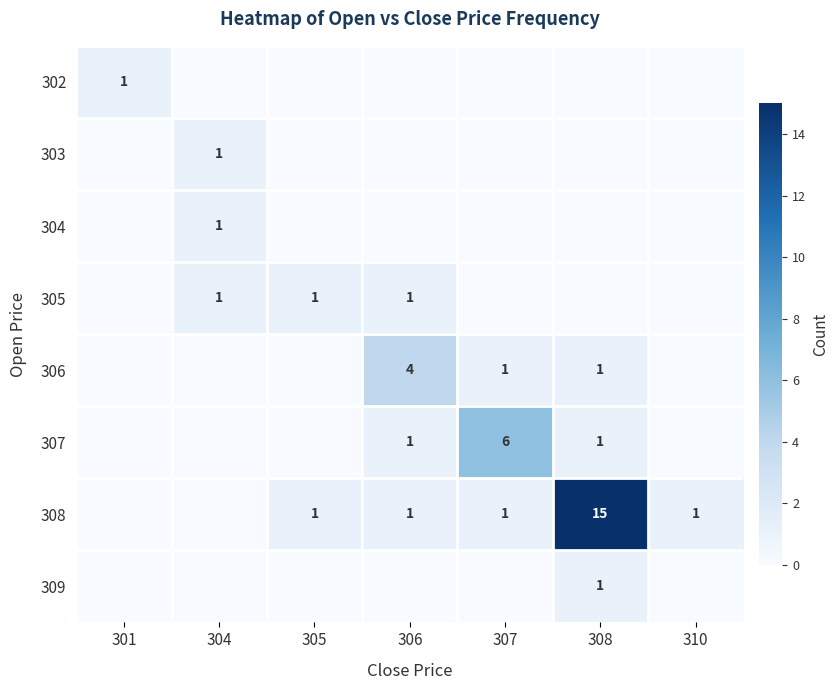

Is it true that 308 equals 0 at 305?

False